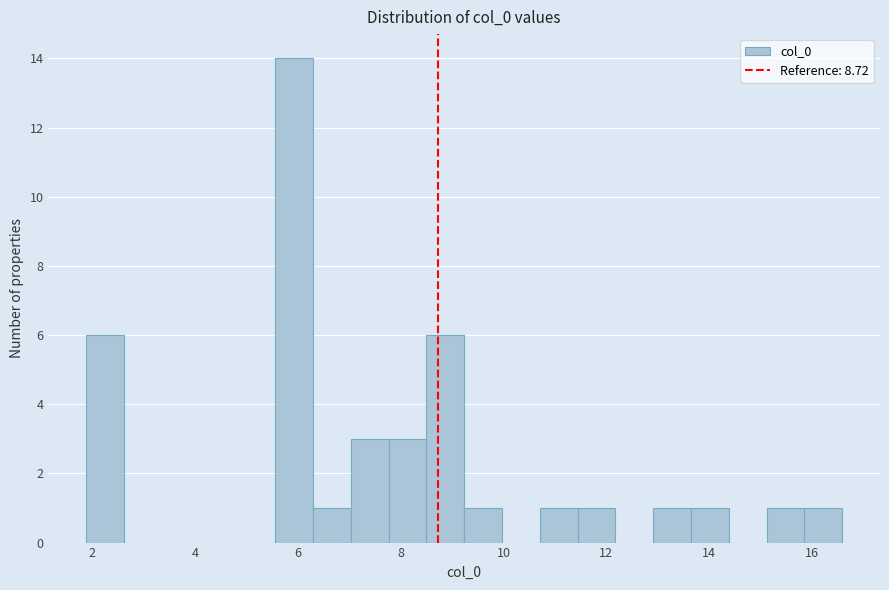

Around what value on the x-axis is the tallest bar? Give the approximate position of its centre, as read against the axis.

6.0